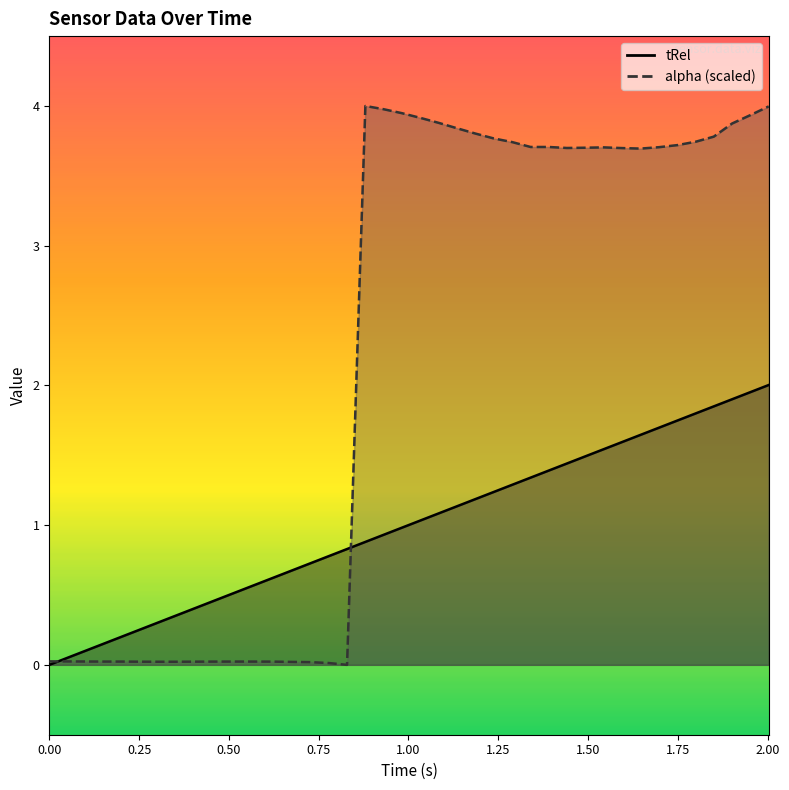

How many times do tRel and alpha cross each other?

2